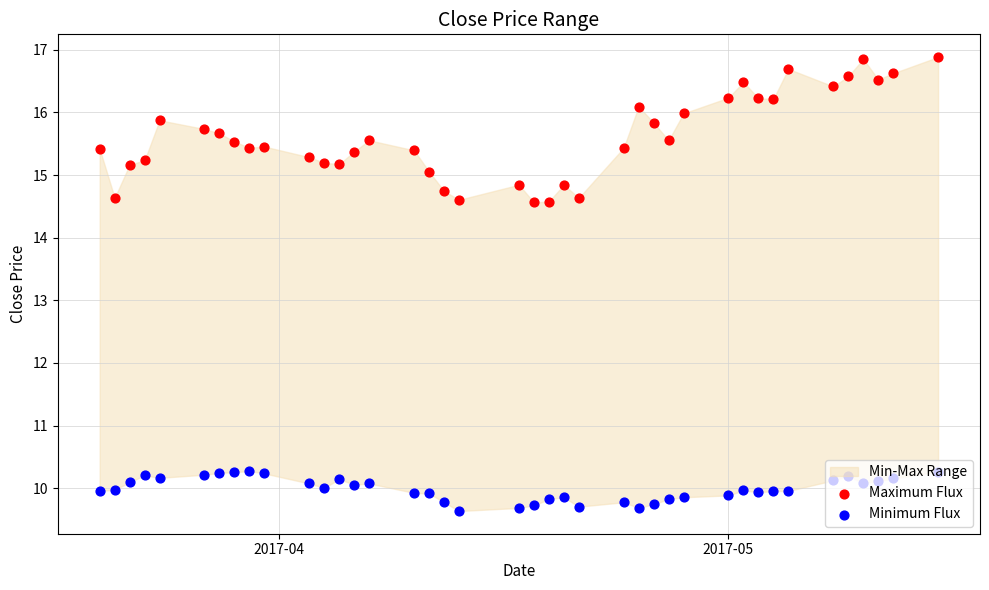

Which series contains the highest Y value?

Maximum Flux